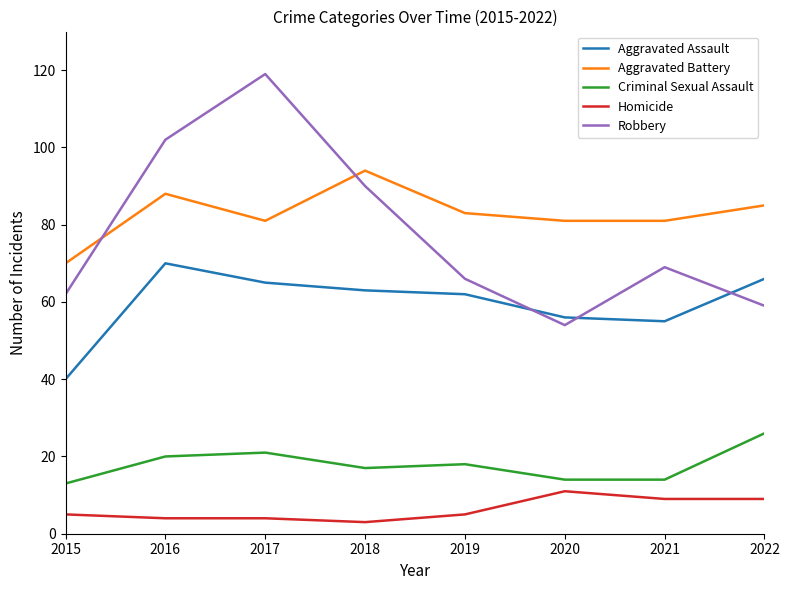

Which label corresponds to the largest value in the chart?

2017